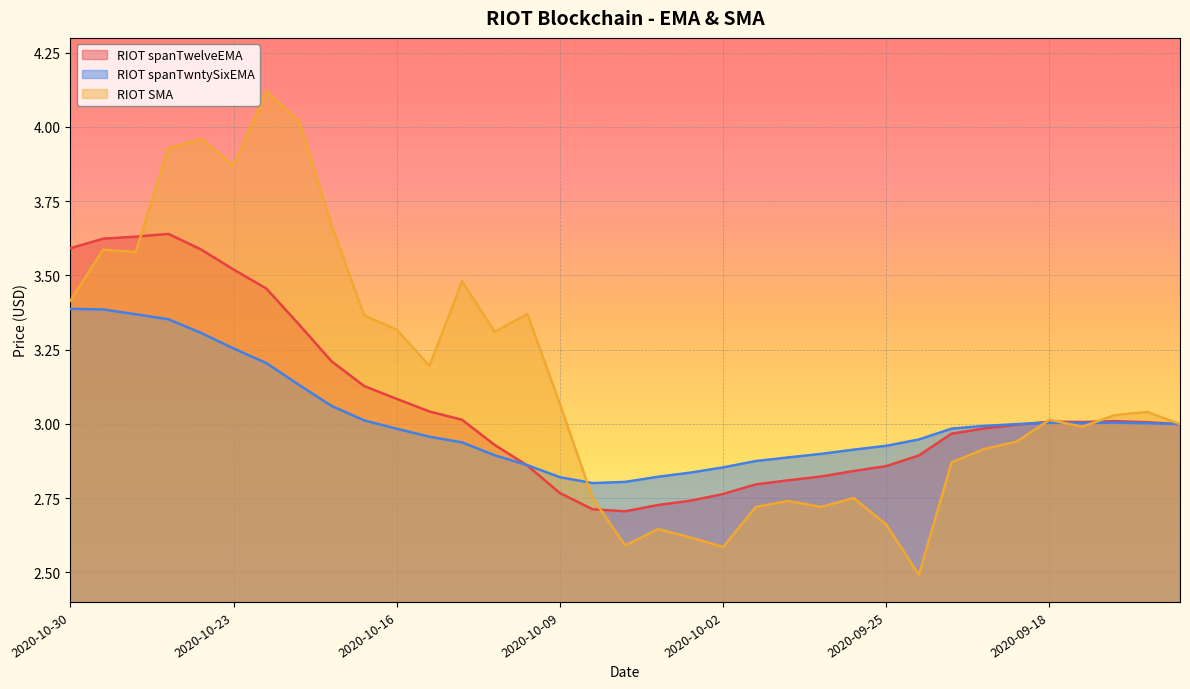

At how many categories does at least one series exceed 3?

20